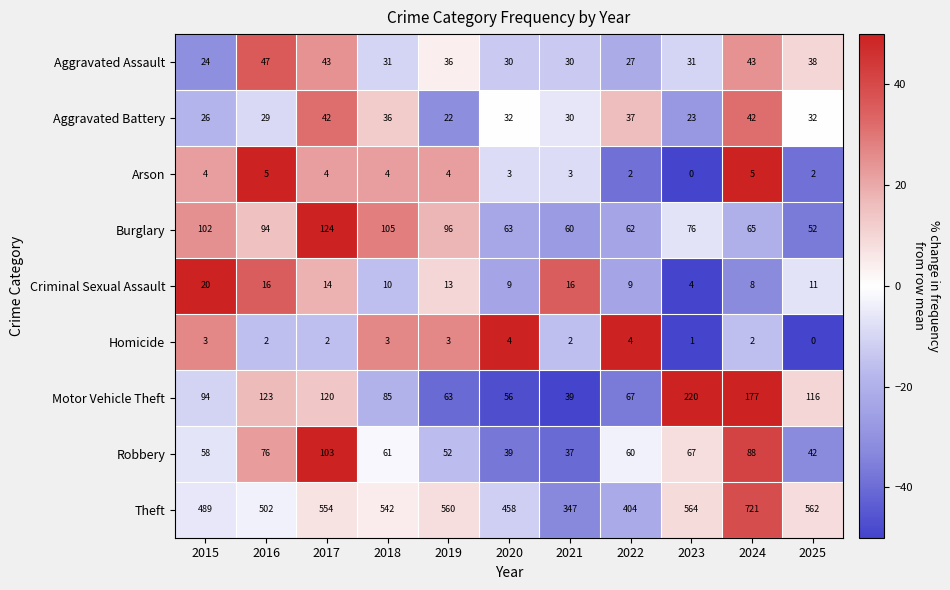

Which series has the widest spread of values?

Theft